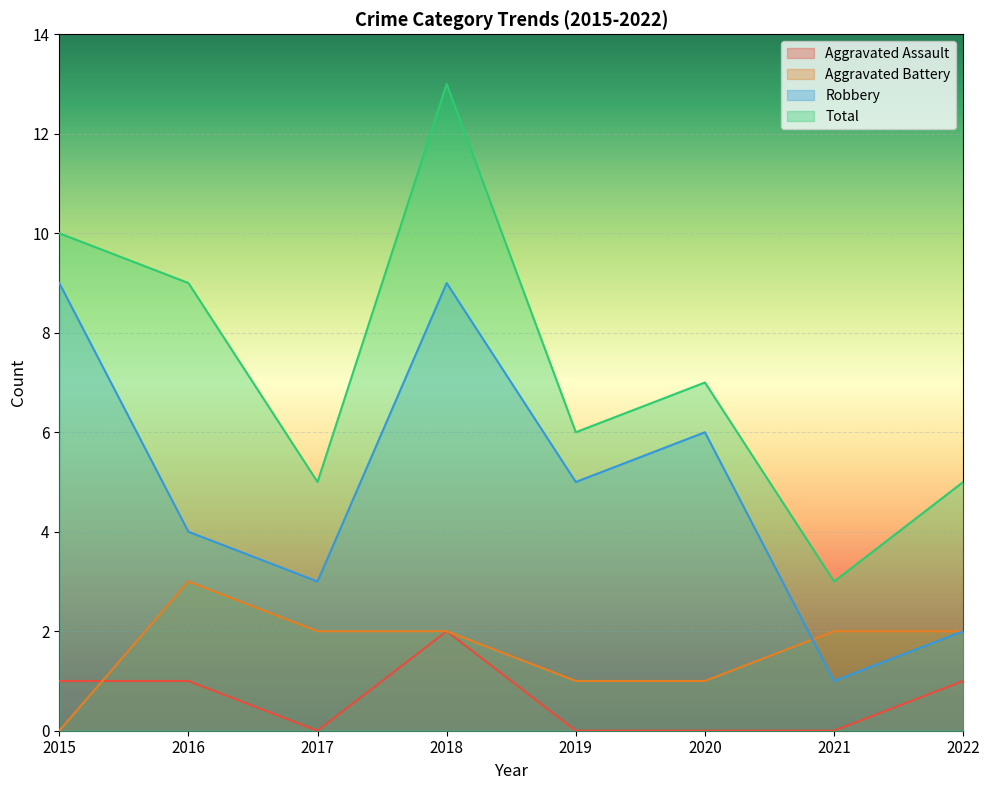

Count the number of data series in this chart.

4